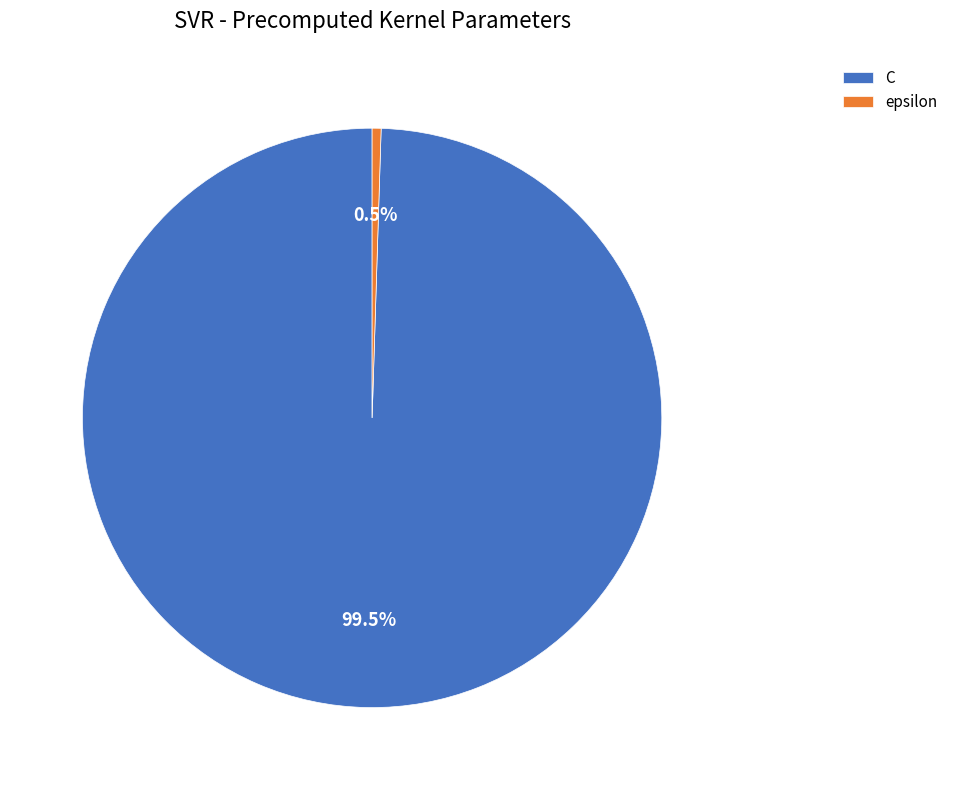

Which slice is the smallest?

epsilon